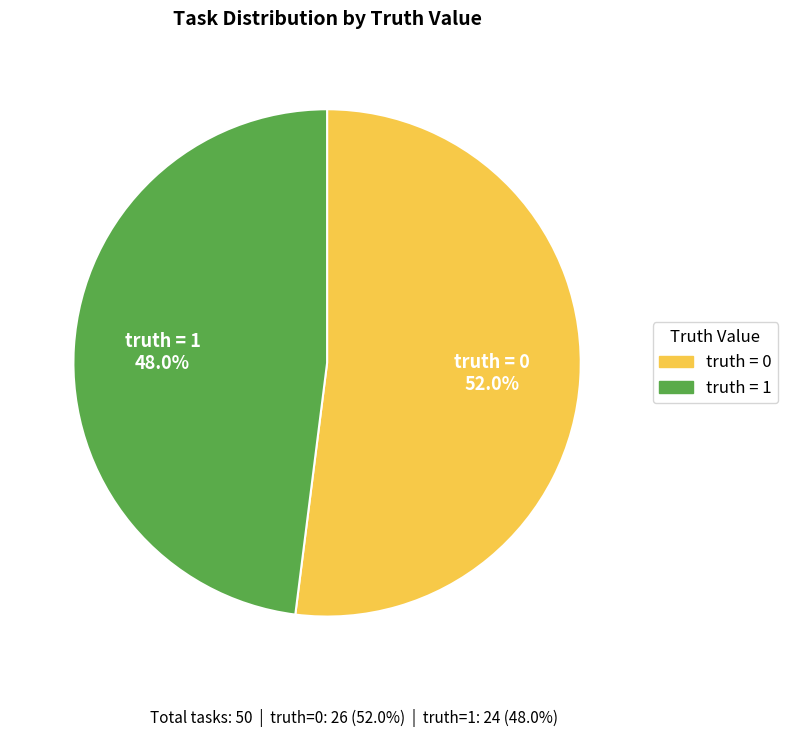

Is there any slice that represents more than half of the pie?

Yes